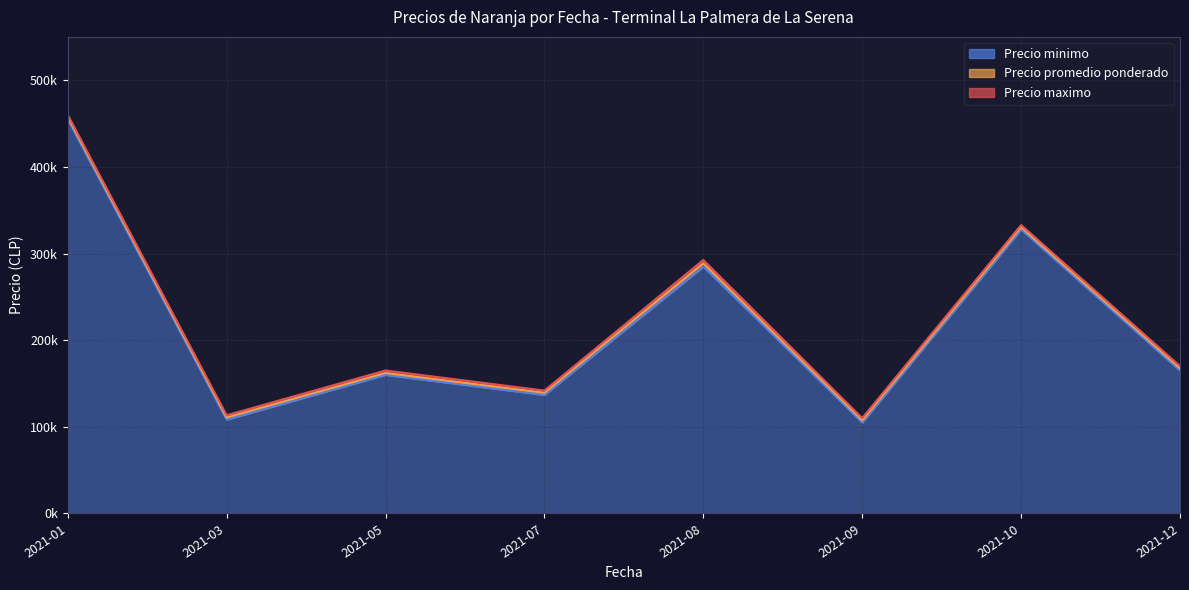

Which series has the widest spread of values?

Precio promedio ponderado